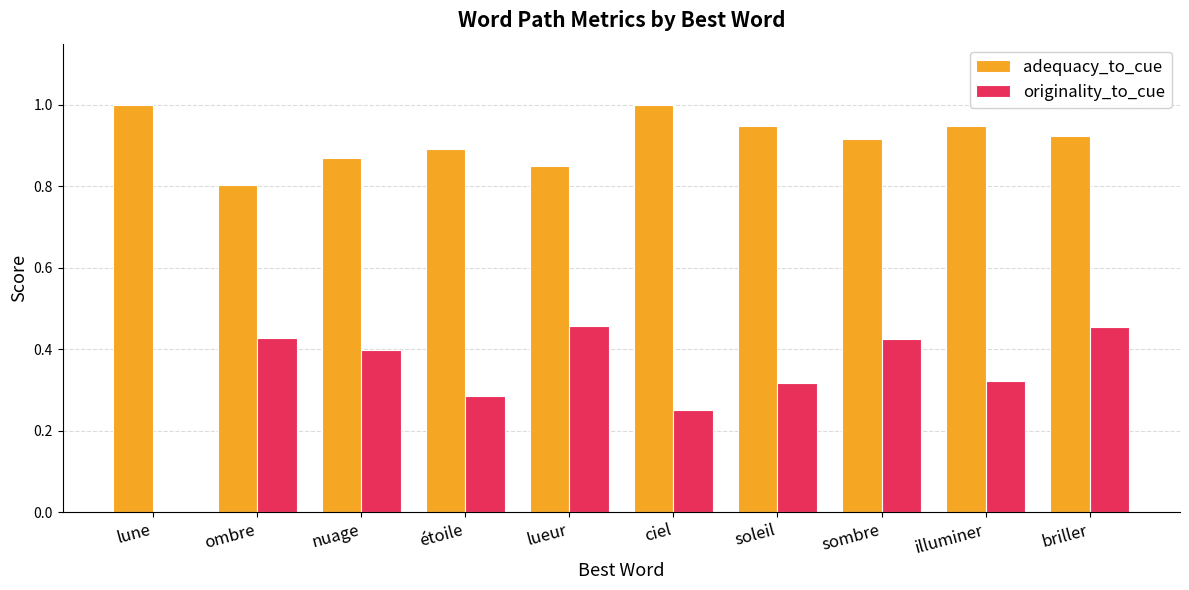

True or false: adequacy_to_cue has a value of 0.9 at étoile.

True